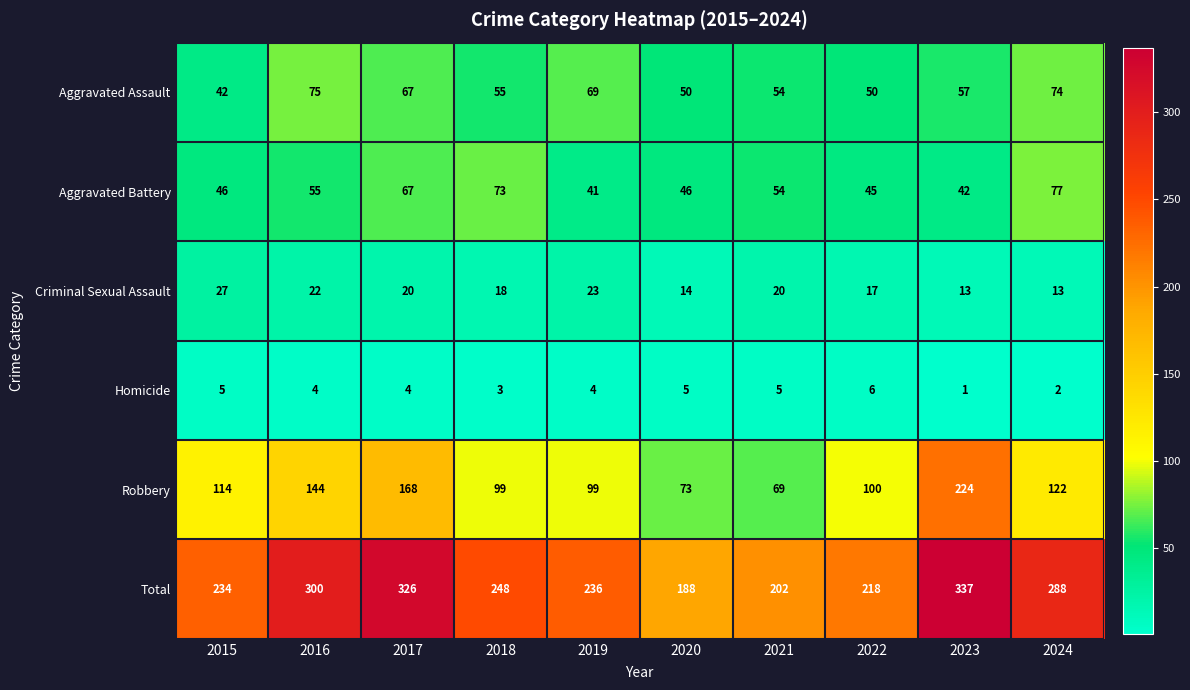

The Criminal Sexual Assault series shows 28 at 2022. True or false?

False